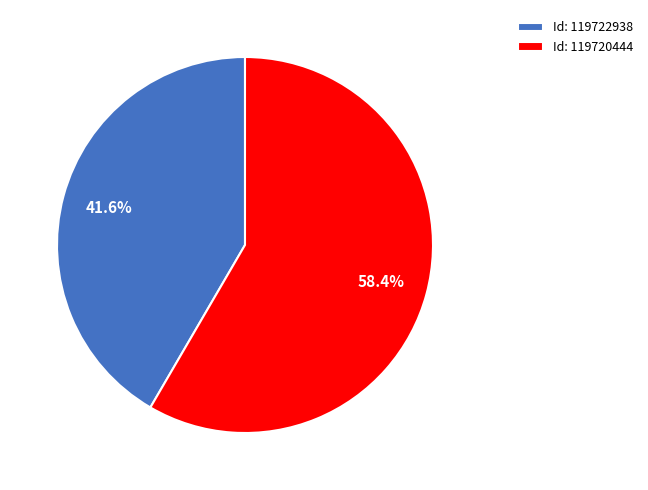

Which slice represents more than half of the pie?

Id: 119720444